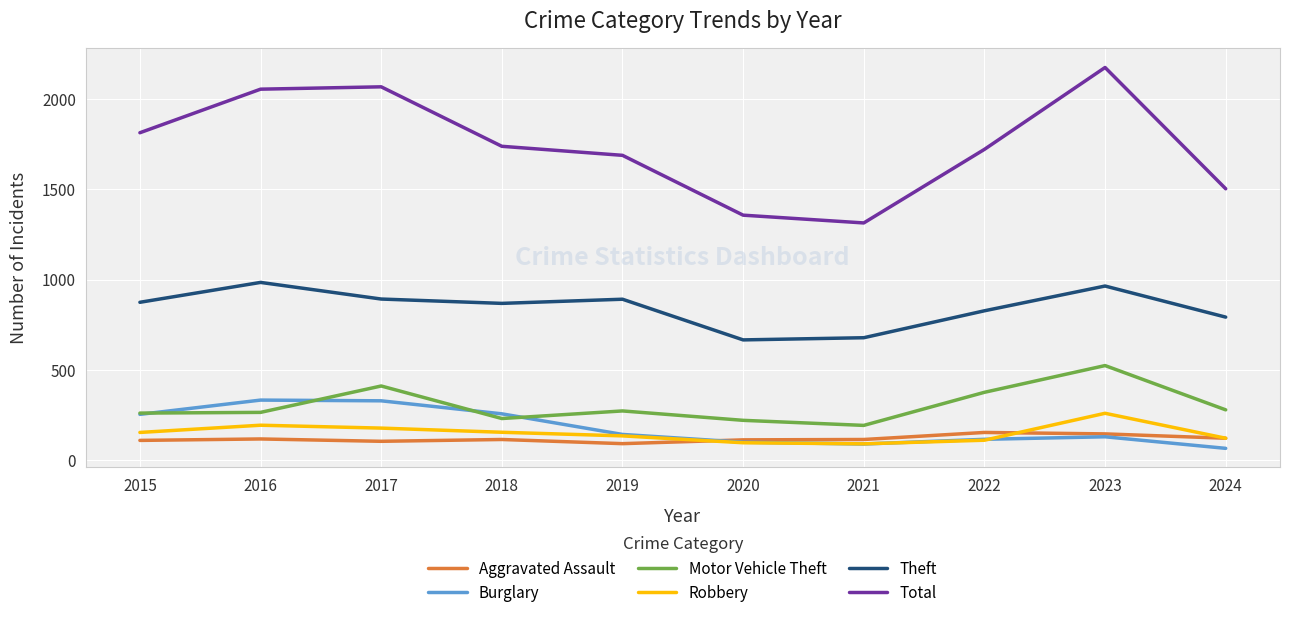

At which category is the sum across all series the highest?

2023